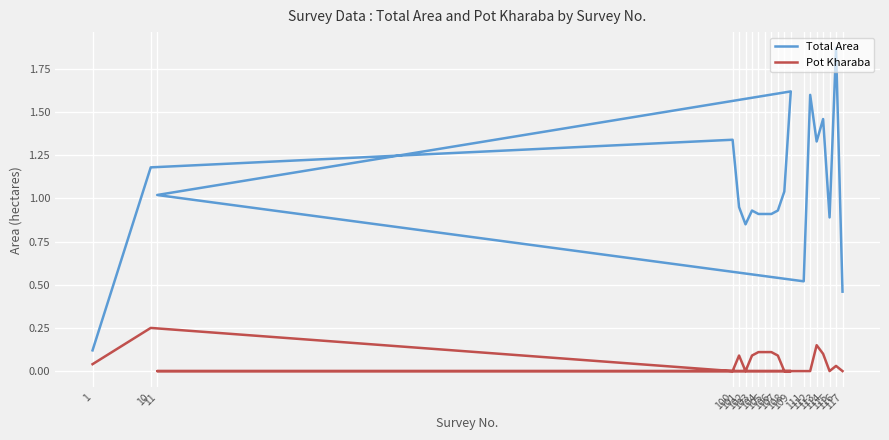

Reading left to right, transcribe all the data shown in this chart.

Total Area: 1=0.1	10=1.2	100=1.3	101=0.9	102=0.8	103=0.9	104=0.9	105=0.9	106=0.9	107=0.9	108=1.0	109=1.6	11=1.0	111=0.5	112=1.6	113=1.3	114=1.5	115=0.9	116=1.9	117=0.5
Pot Kharaba: 1=0.0	10=0.2	100=0.0	101=0.1	102=0.0	103=0.1	104=0.1	105=0.1	106=0.1	107=0.1	108=0.0	109=0.0	11=0.0	111=0.0	112=0.0	113=0.1	114=0.1	115=0.0	116=0.0	117=0.0